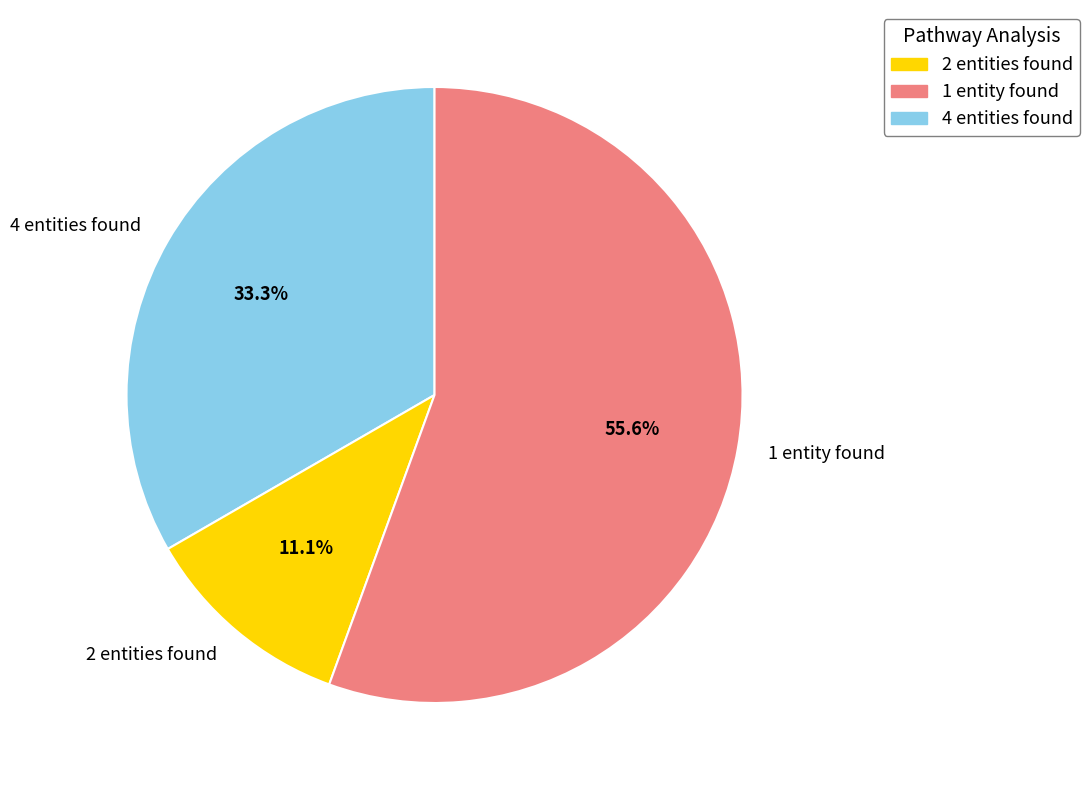

Approximately how many times larger is the value at 4 entities found compared to 1 entity found?

0.6